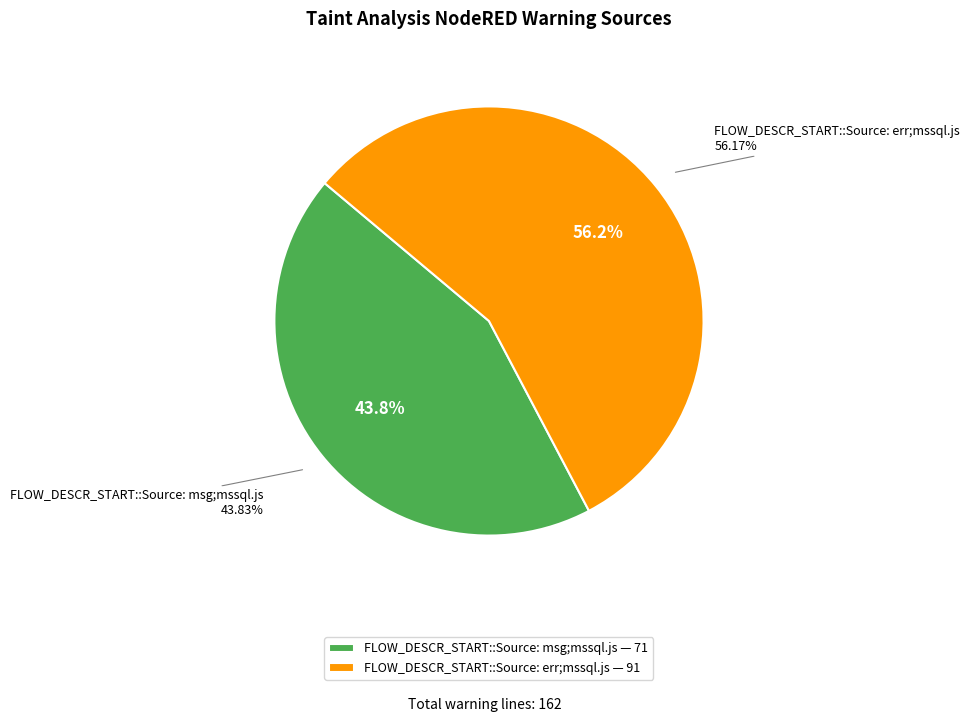

Does any single category account for the majority?

Yes